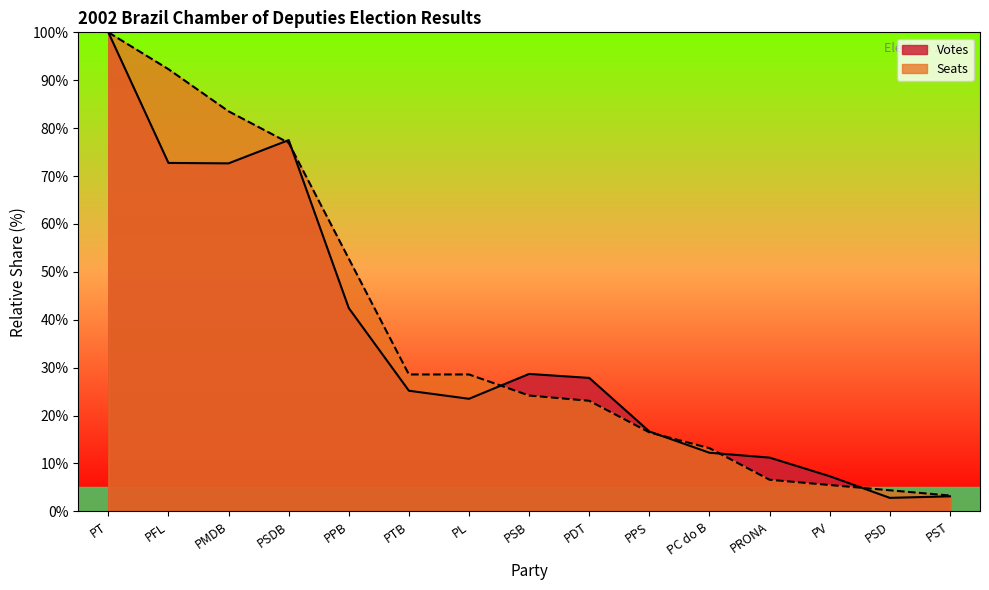

What is the difference between the highest and lowest values at PFL?

19.6